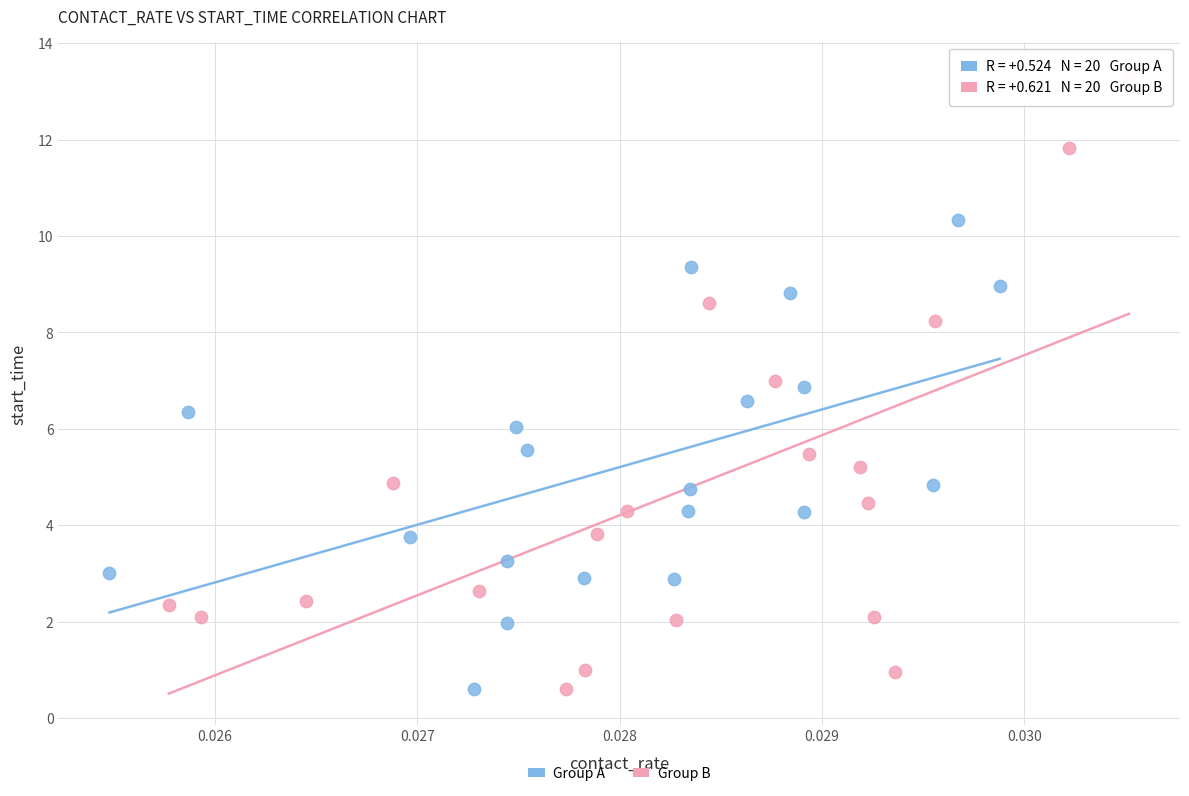

Which series reaches the maximum Y coordinate?

Group B